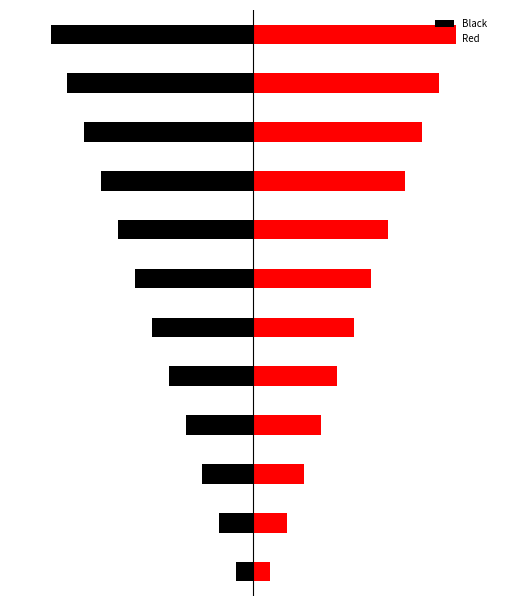

What is the smallest value displayed?

-12